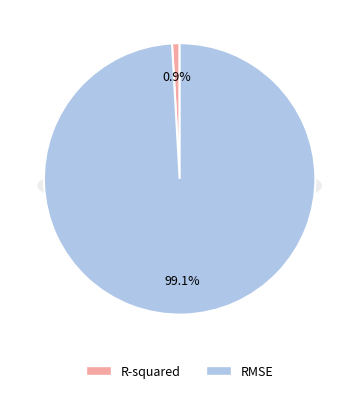

Combined, what portion of the pie is R-squared and RMSE?

100.0%